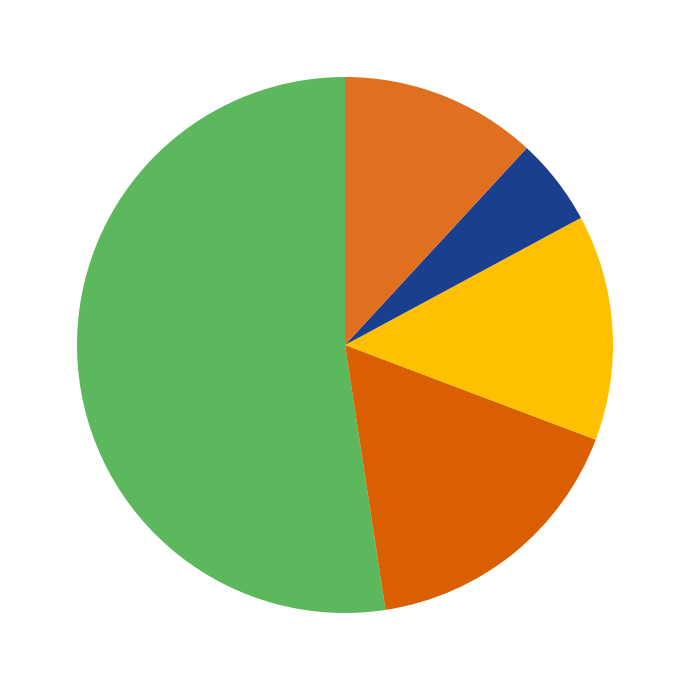

What is the smallest slice in the pie chart?

Robbery